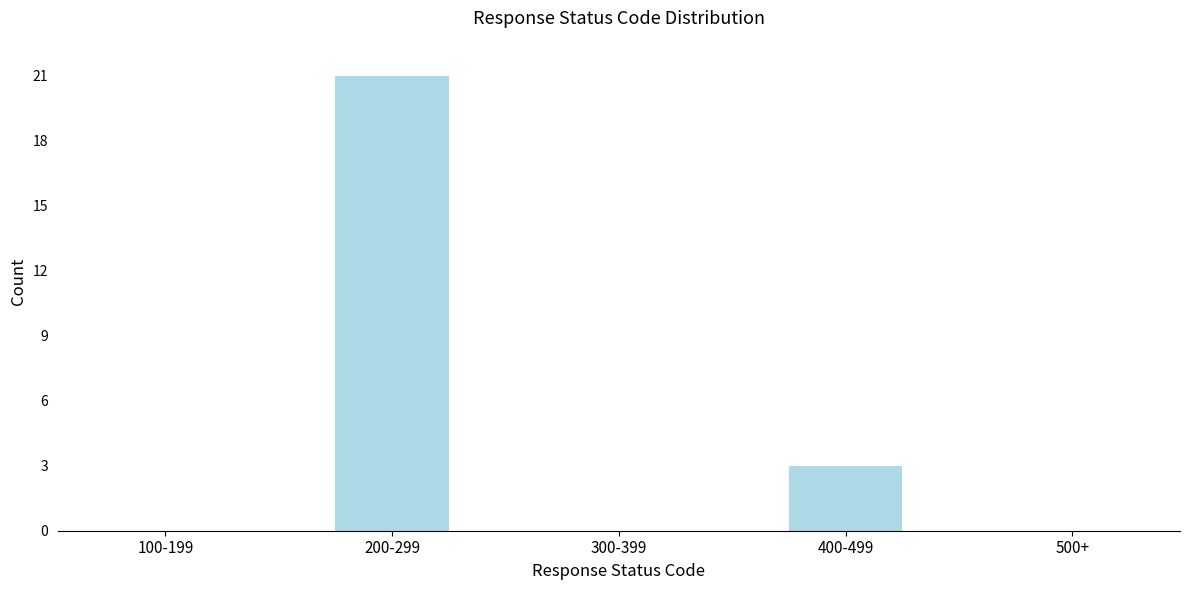

Reading left to right, extract all data points from this chart.

100-199=0	200-299=21	300-399=0	400-499=3	500+=0